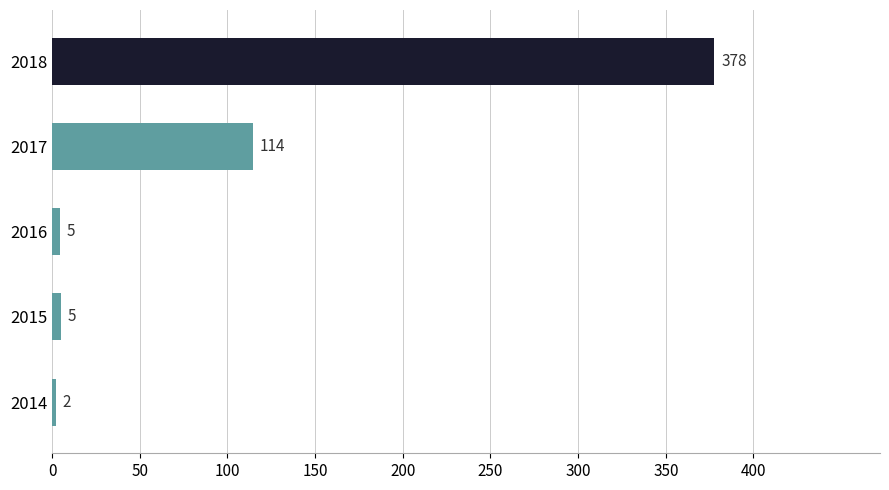

The chart shows a value of 5.1 at 2015. True or false?

True